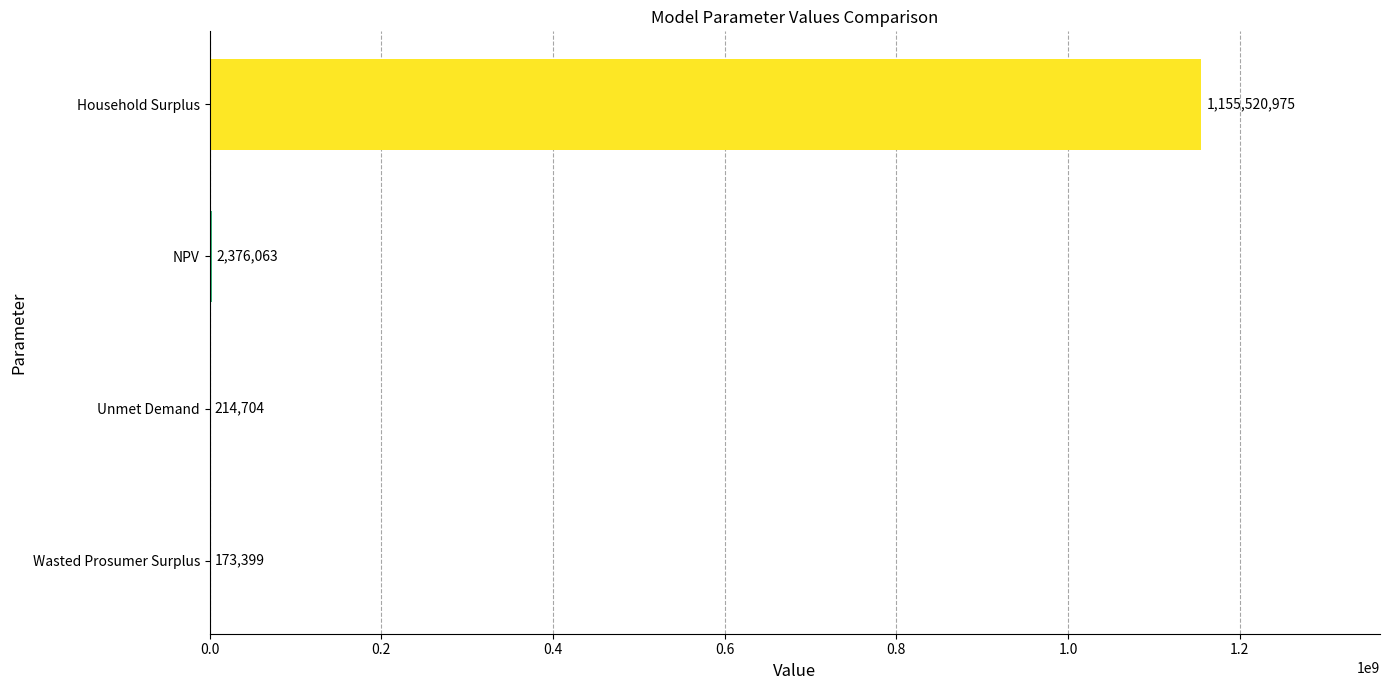

Which category has the highest value across all series?

Household Surplus